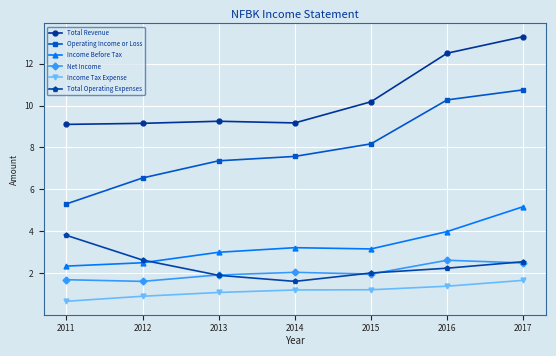

Is this an area chart (filled region under the line)?

No